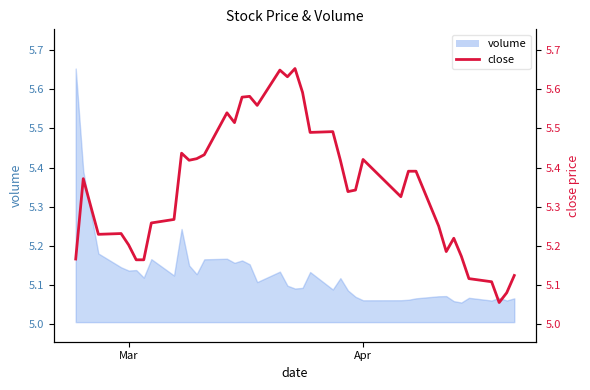

What is the value of the 36th point from the left?

5.1